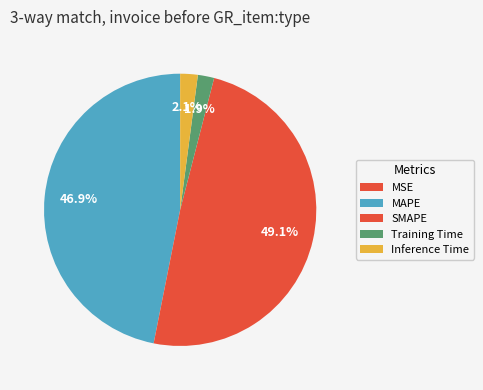

How many slices are in this pie chart?

5